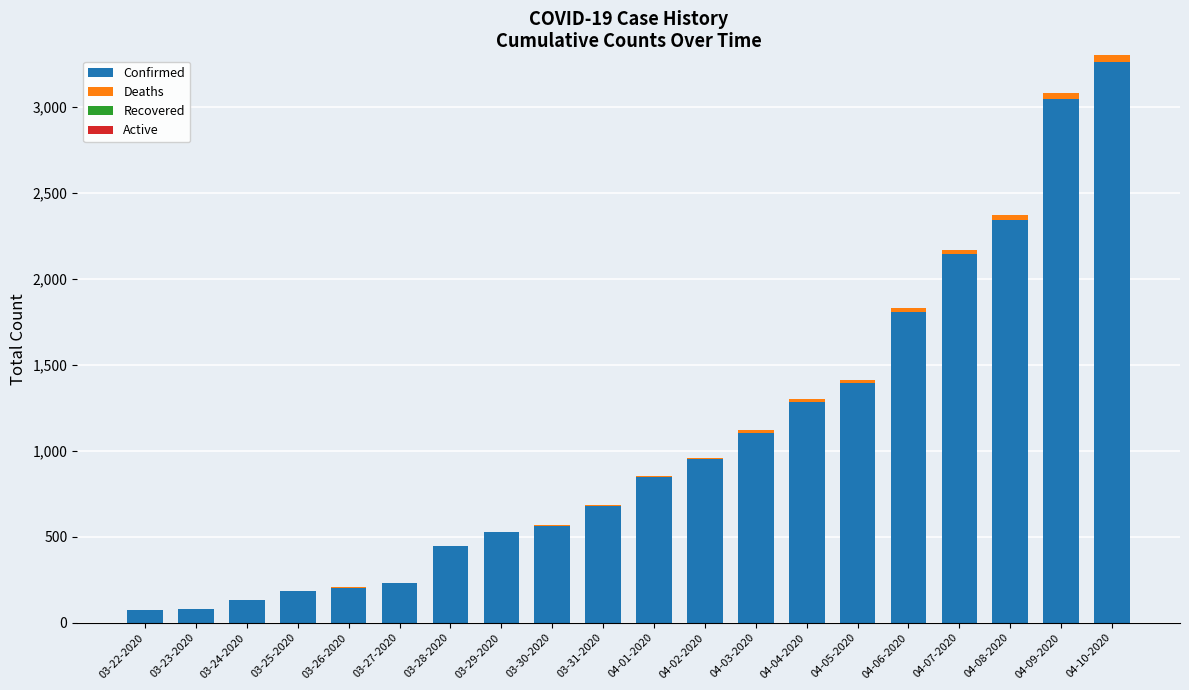

True or false: Confirmed has a value of 955 at 04-02-2020.

True